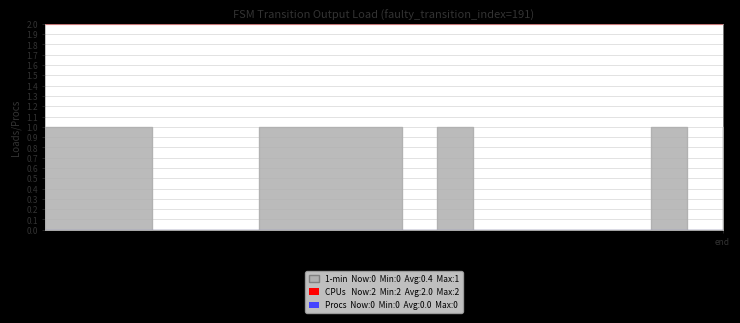

The Procs series shows 0 at 18. True or false?

True